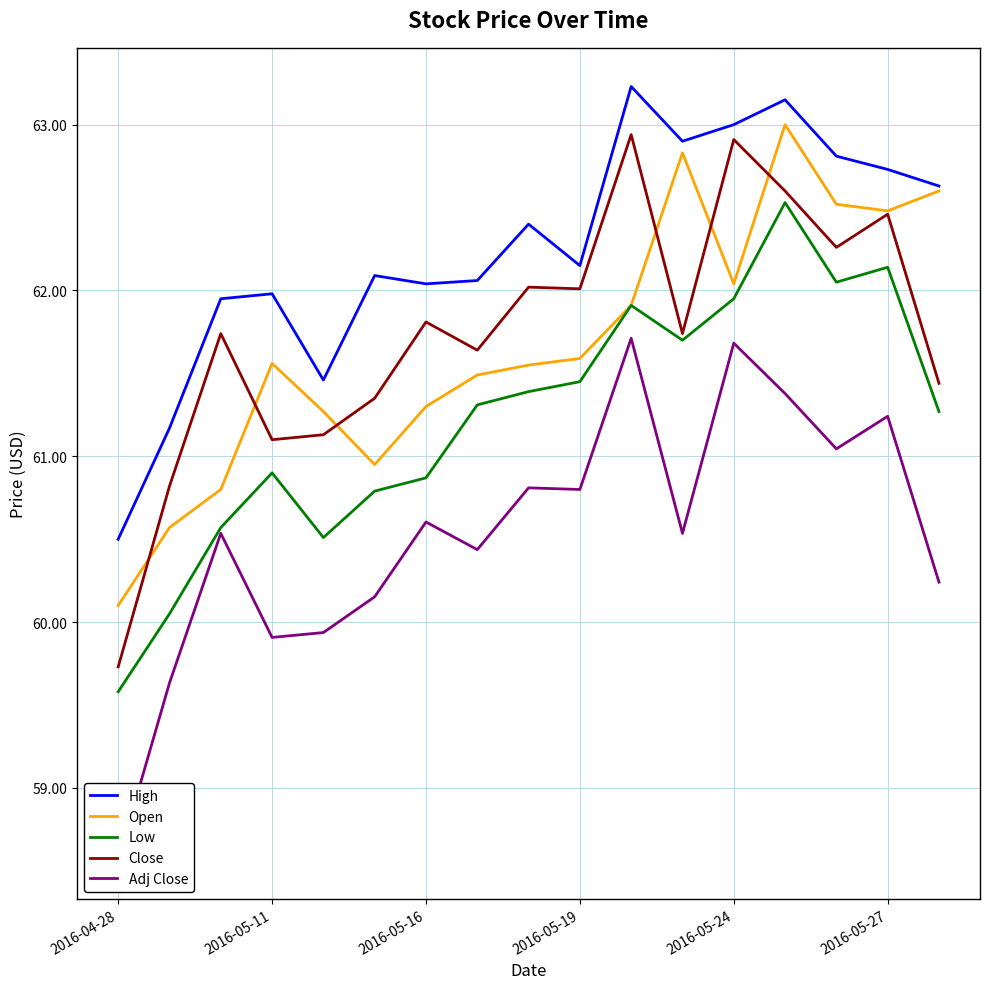

The Open series shows 78.4 at 2016-04-28. True or false?

False